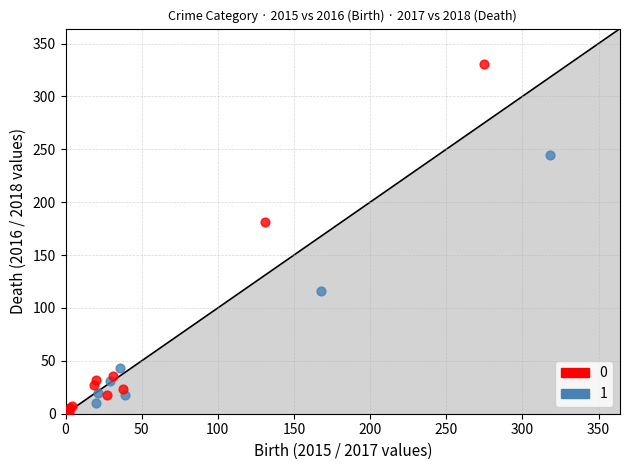

Which series reaches the maximum Y coordinate?

0